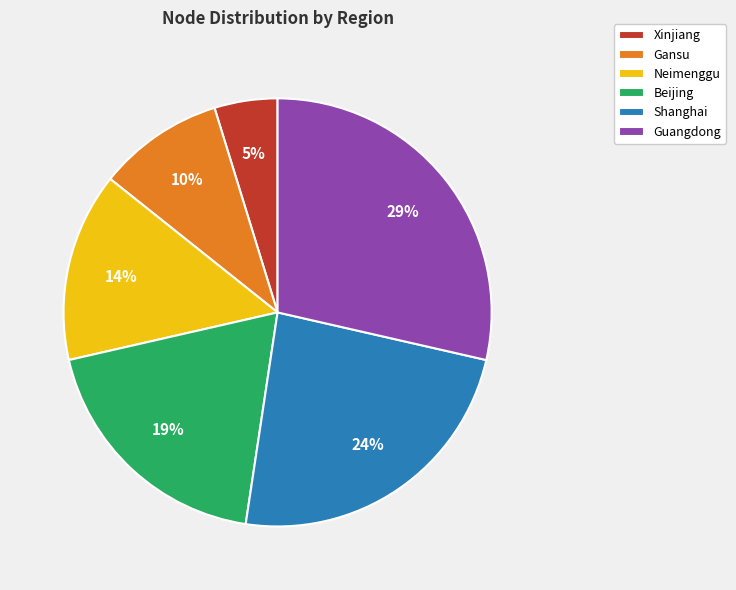

Count the number of slices in the pie.

6